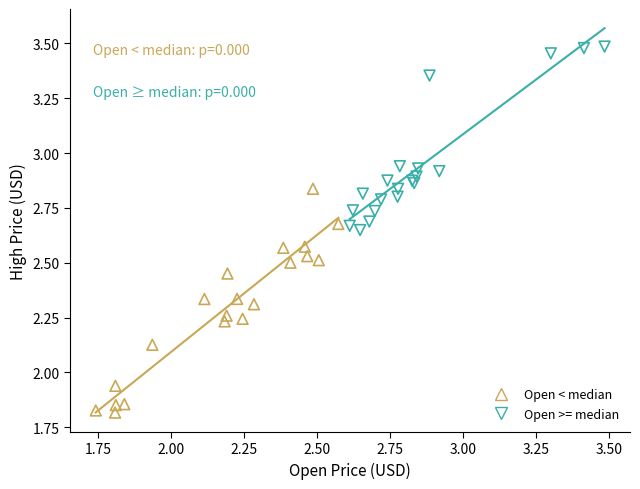

Which series reaches the minimum Y coordinate?

Open < median